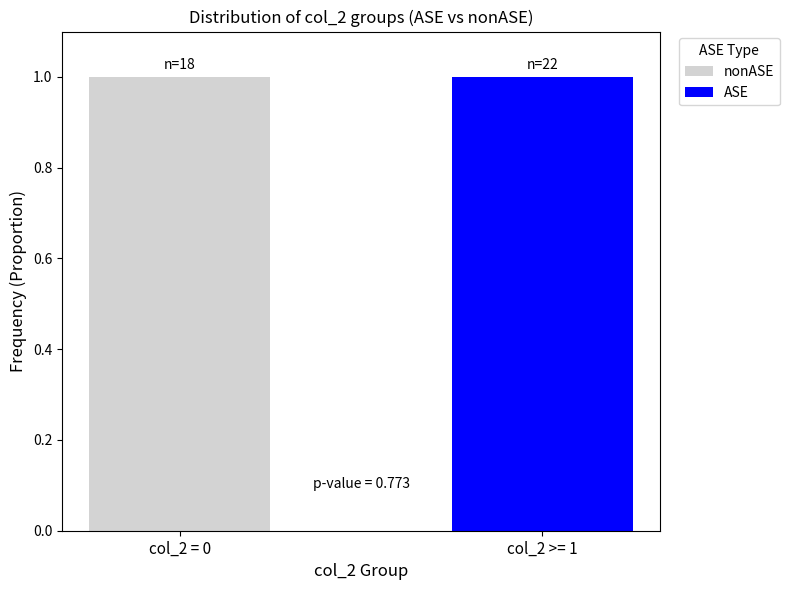

The ASE series shows 0 at col_2 = 0. True or false?

True